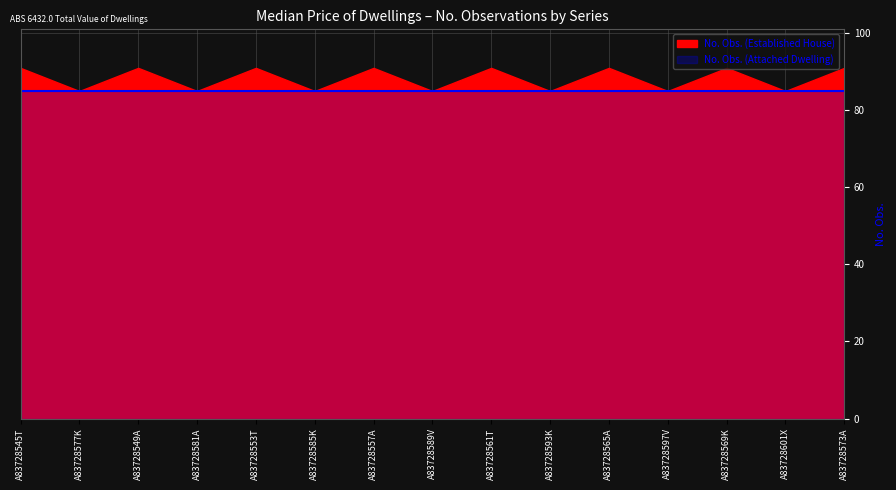

True or false: No. Obs. (Established House) has a value of 151 at A83728553T.

False